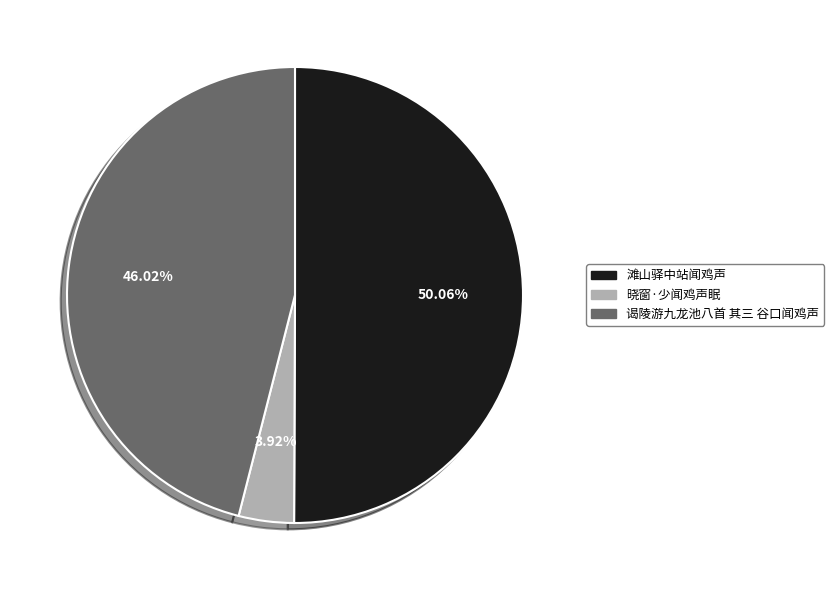

To the nearest percent, what is the difference between the largest and smallest slice percentages?

46%